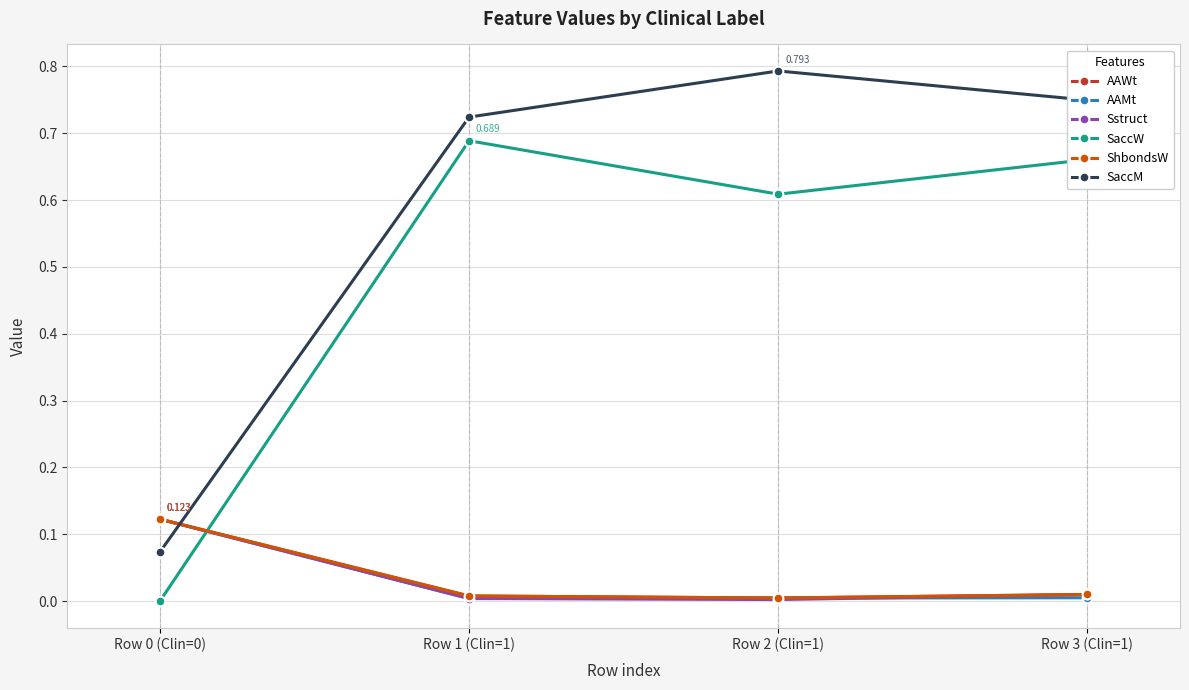

Is this an area chart (filled region under the line)?

No